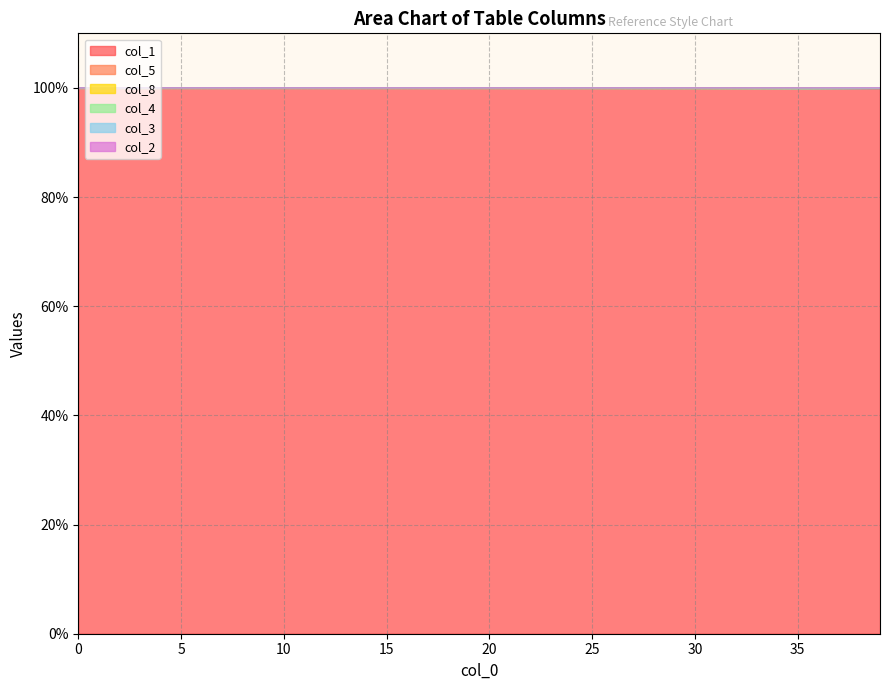

How many lines are shown in the chart?

6